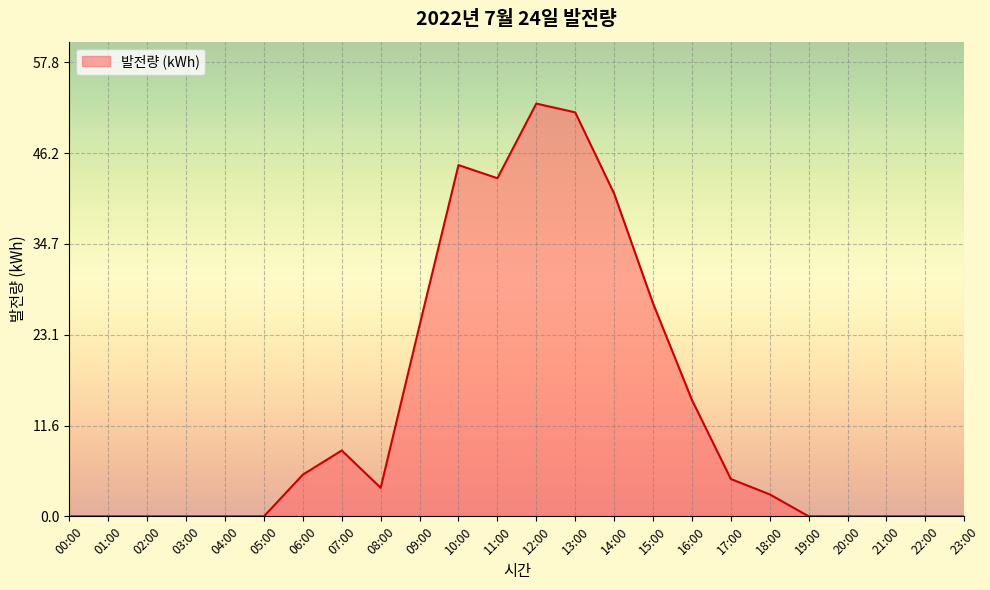

Reading right to left, what are all the values shown in this chart?

23:00=0.0	22:00=0.0	21:00=0.0	20:00=0.0	19:00=0.0	18:00=2.8	17:00=4.8	16:00=14.8	15:00=27.1	14:00=41.1	13:00=51.4	12:00=52.5	11:00=43.0	10:00=44.7	09:00=24.3	08:00=3.6	07:00=8.4	06:00=5.3	05:00=0.0	04:00=0.0	03:00=0.0	02:00=0.0	01:00=0.0	00:00=0.0